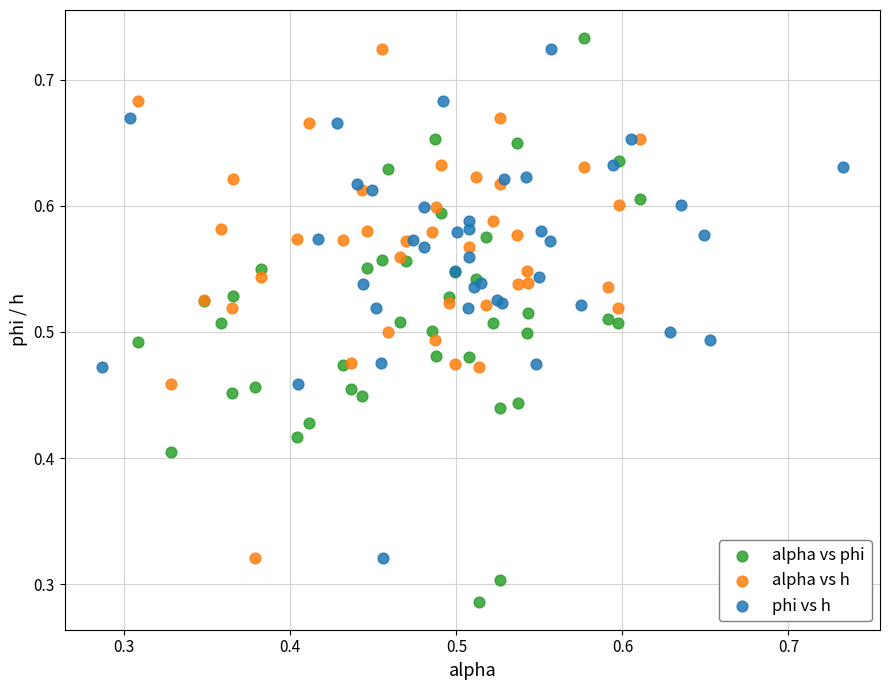

Which series contains the lowest Y value?

alpha vs phi